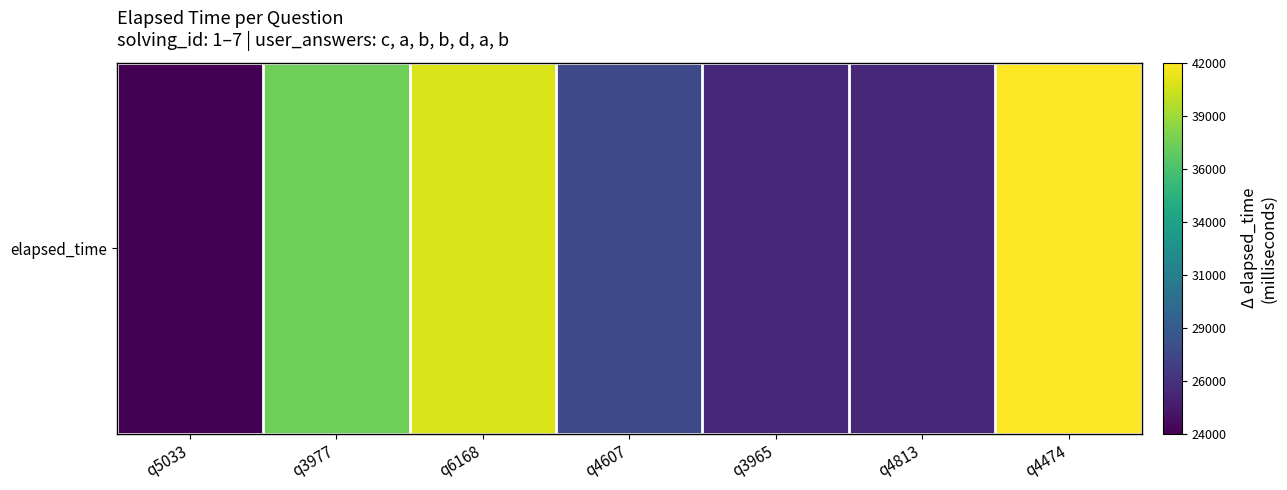

At which label does the data first exceed 28000?

q3977